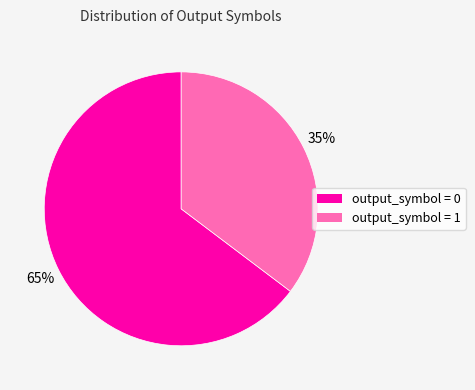

What is the majority slice?

output_symbol = 0